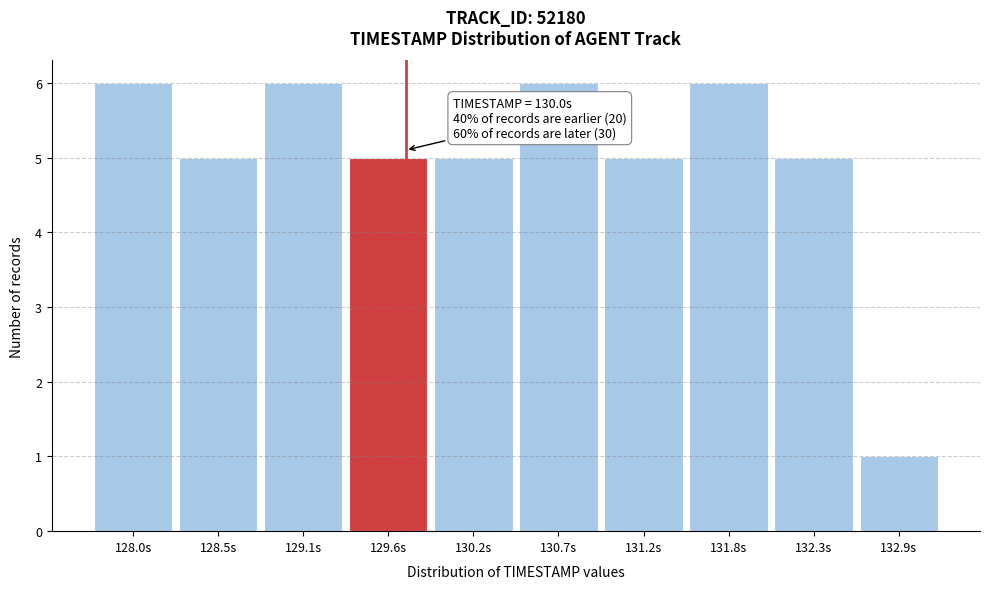

Reading left to right, transcribe all the data shown in this chart.

6	5	6	5	5	6	5	6	5	1